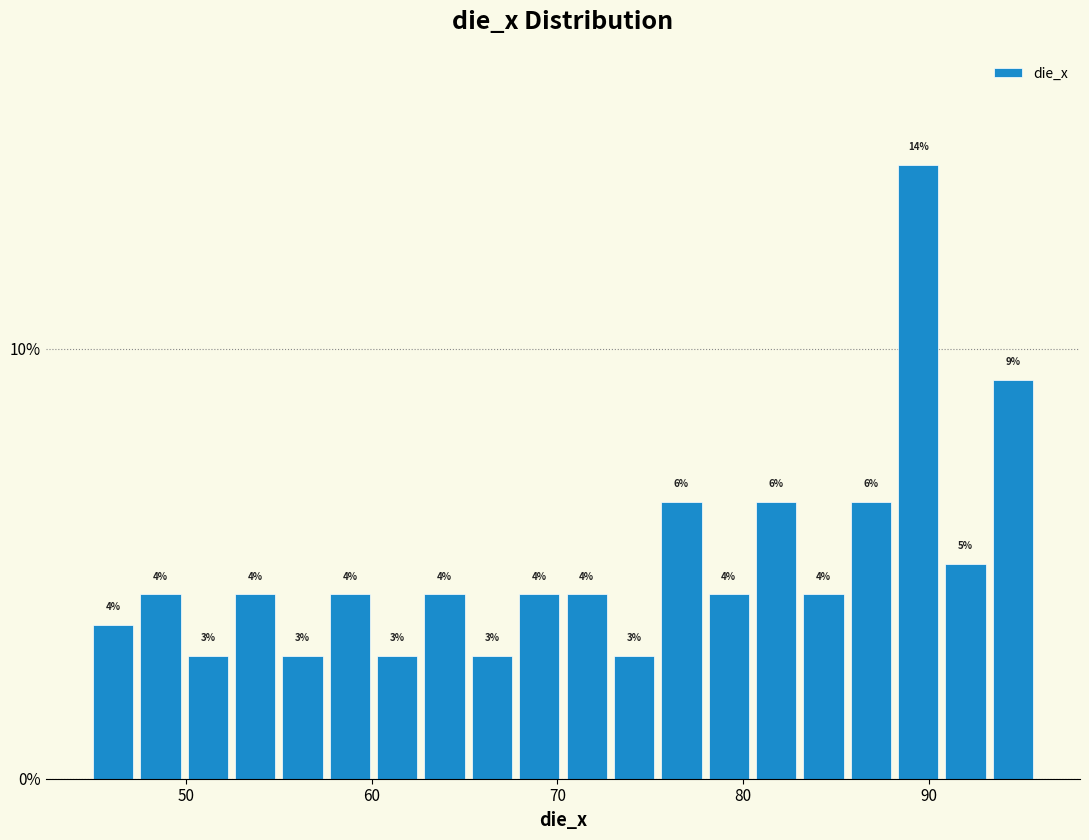

Around what value on the x-axis is the tallest bar? Give the approximate position of its centre, as read against the axis.

89